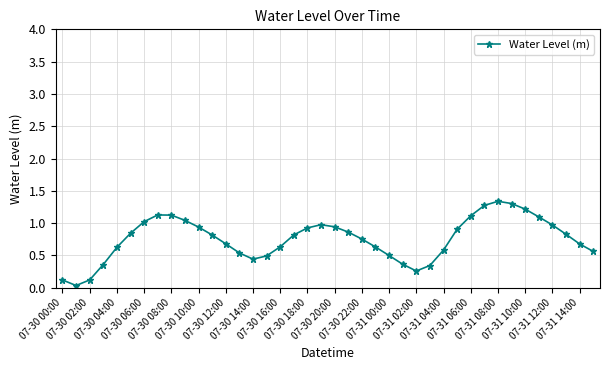

What is the greatest value displayed?

1.3